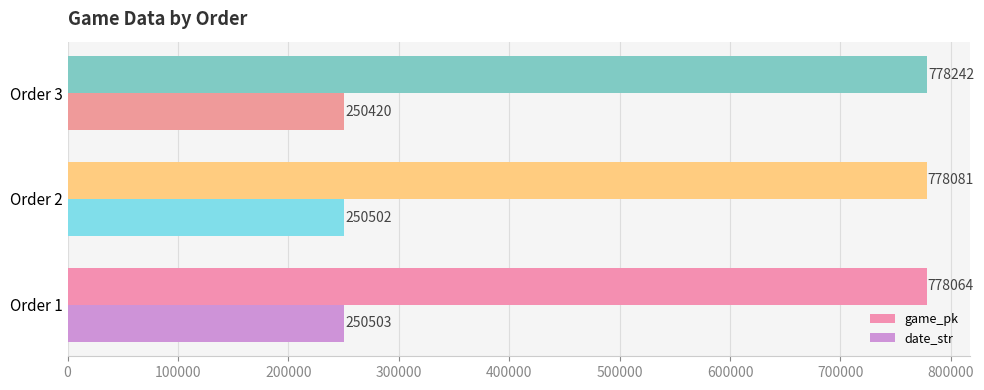

What is the greatest value displayed?

778242